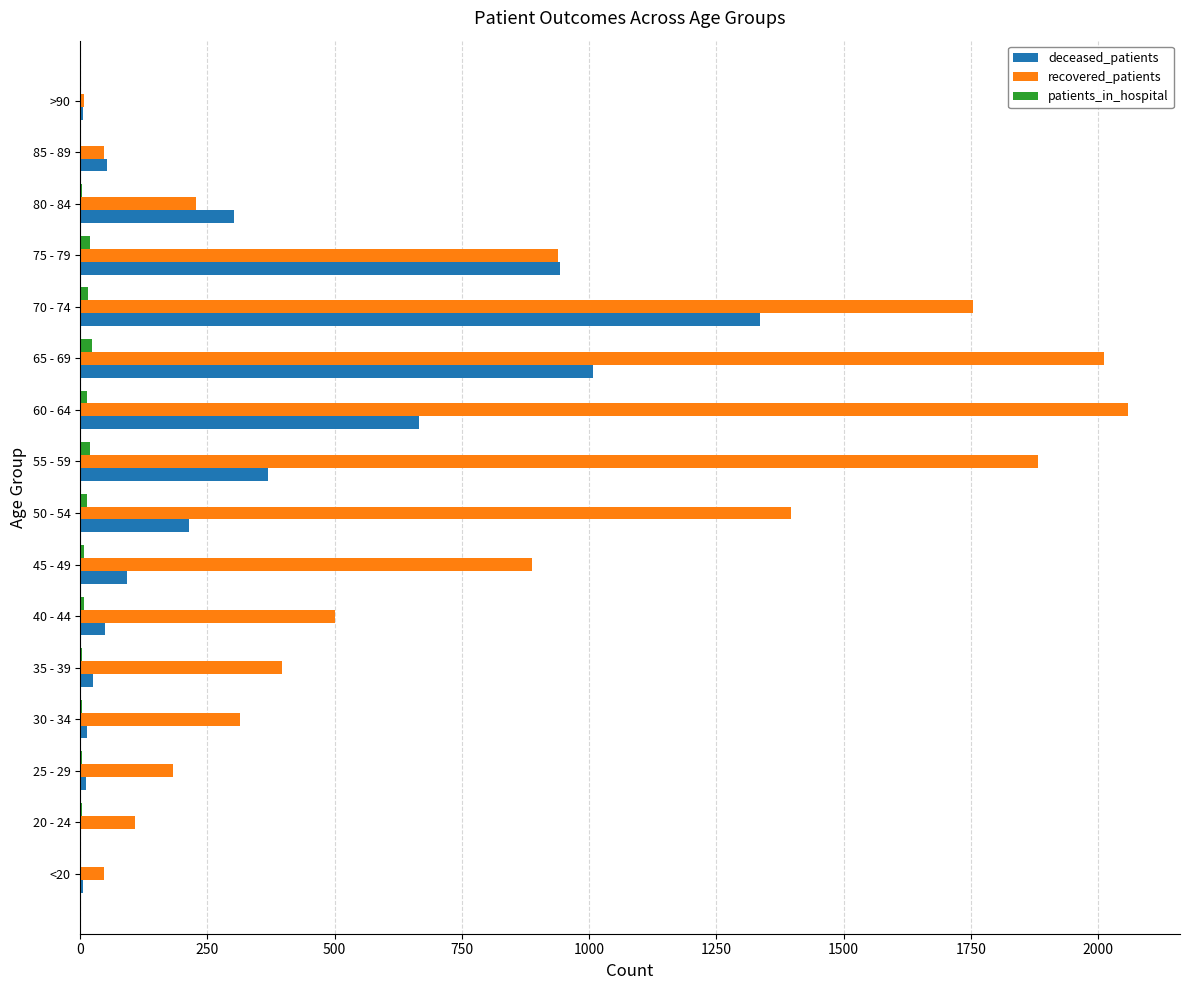

Is the value of deceased_patients at 65 - 69 greater than the value of recovered_patients at 80 - 84?

Yes